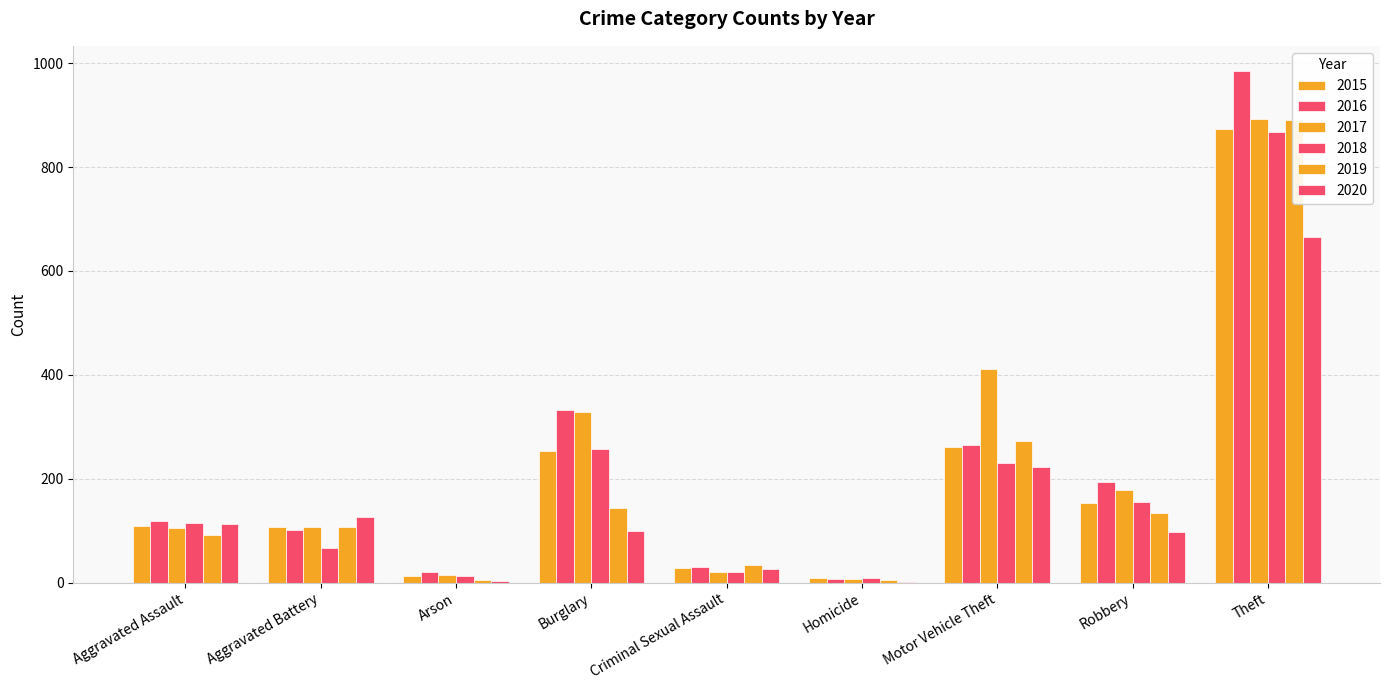

True or false: 2020 has a value of 113 at Aggravated Assault.

True